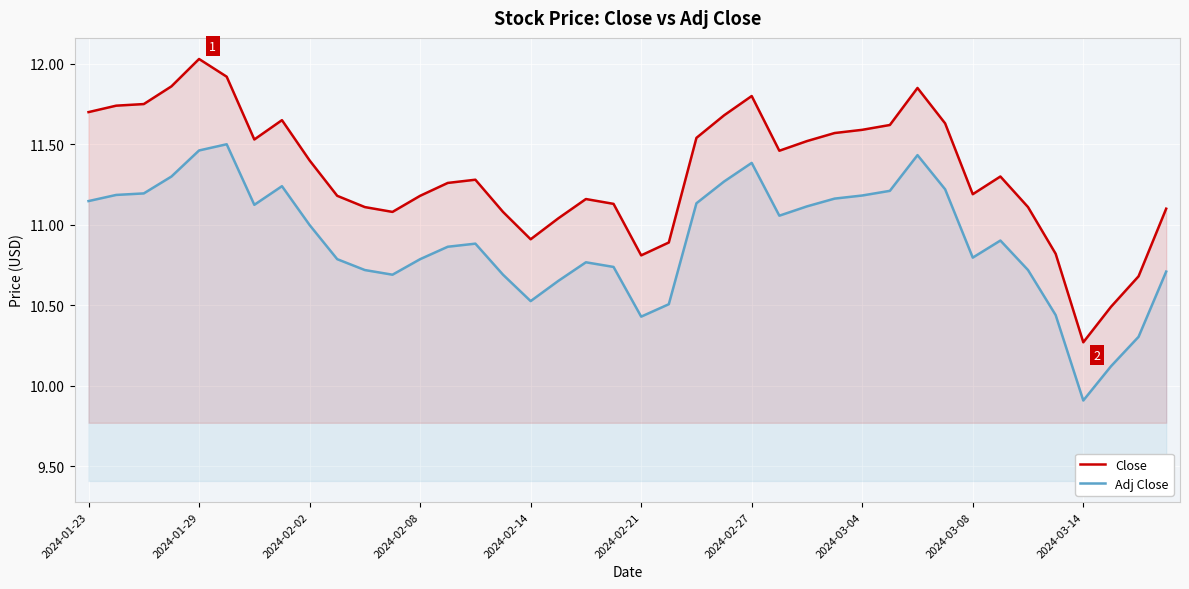

True or false: Adj Close has more than 0 interior local peaks.

True